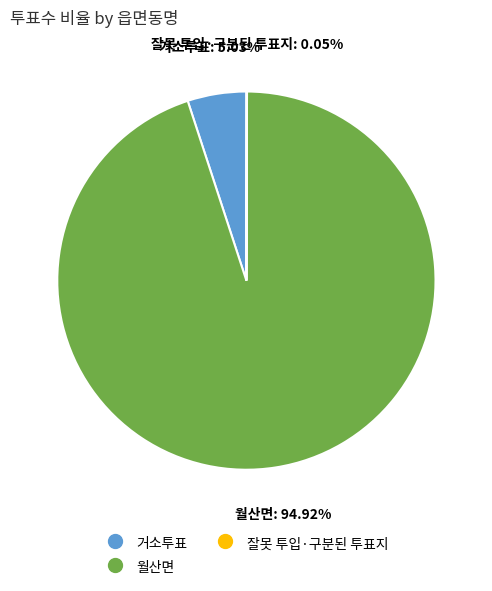

Combined, do 거소투표 and 월산면 account for over 50%?

Yes